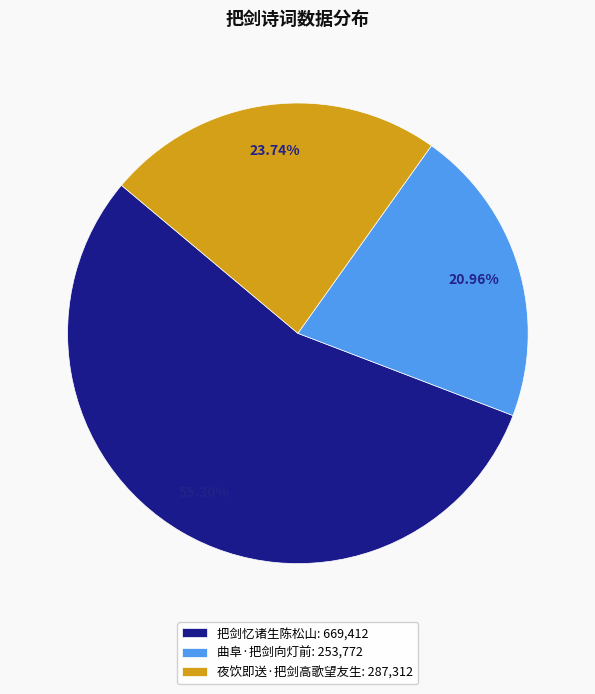

What percentage is the 曲阜·把剑向灯前 slice, to the nearest percent?

21%